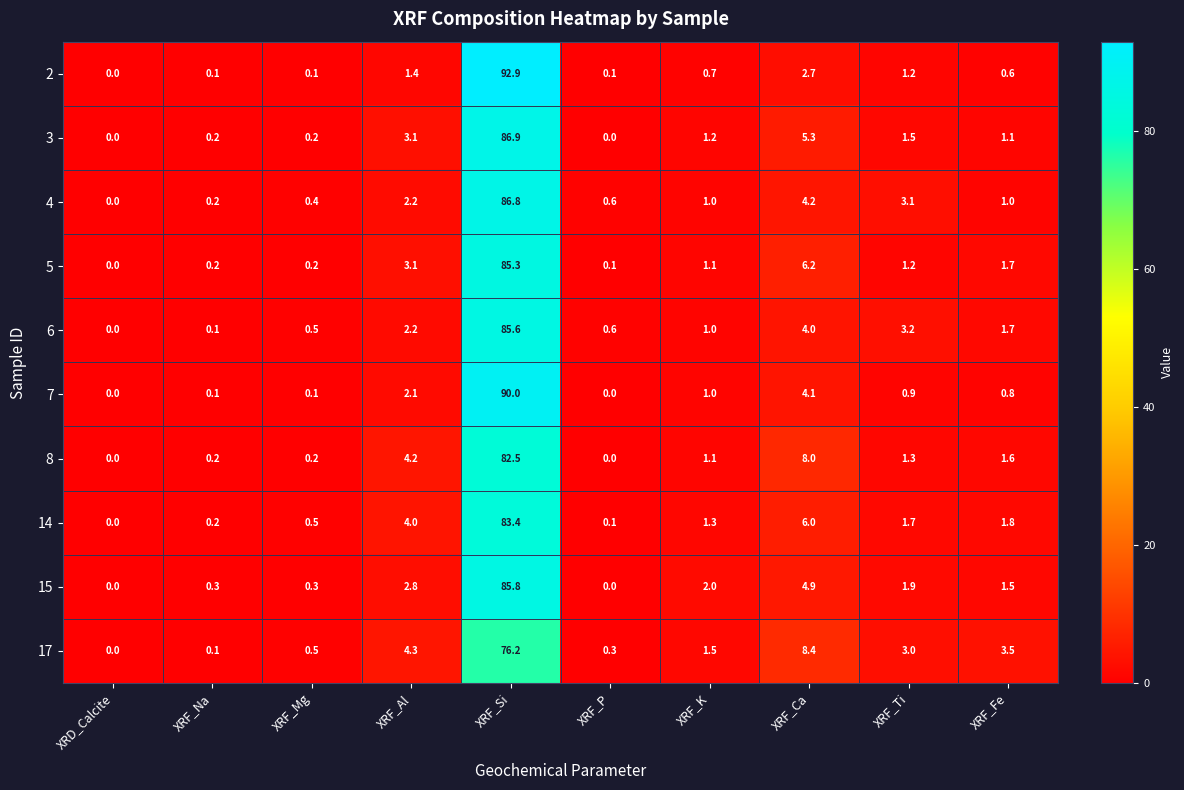

At XRF_Si, list the series in order from smallest to largest.

17, 8, 14, 5, 6, 15, 4, 3, 7, 2